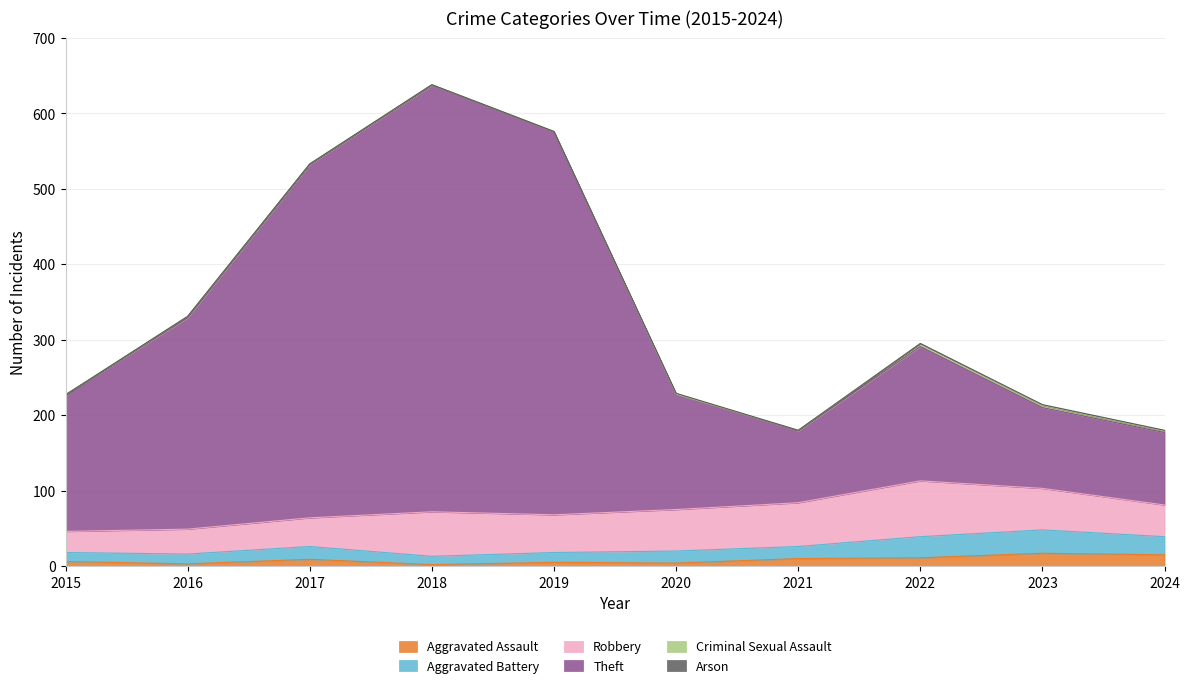

Is the value of Arson at 2024 greater than the value of Robbery at 2021?

No